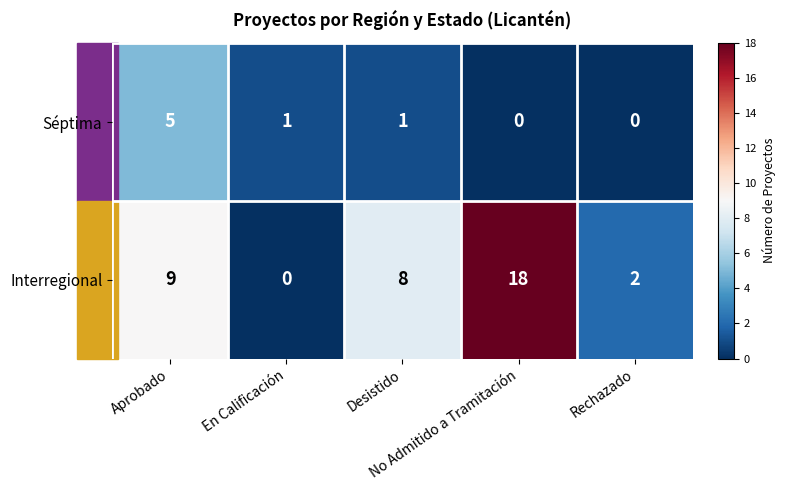

Which series has the largest range (max minus min)?

Interregional